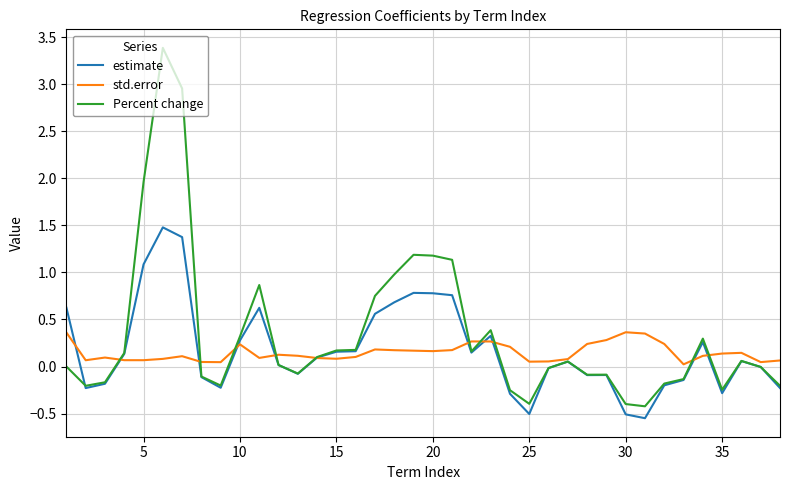

What is the minimum value for Percent change?

-0.4